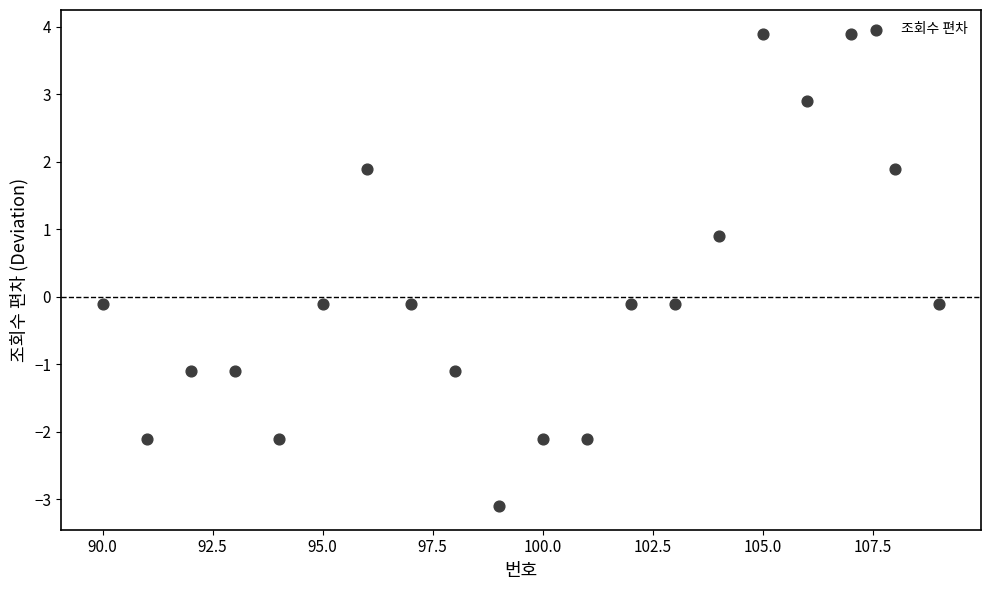

What is the range of Y values (max minus min)?

7.0